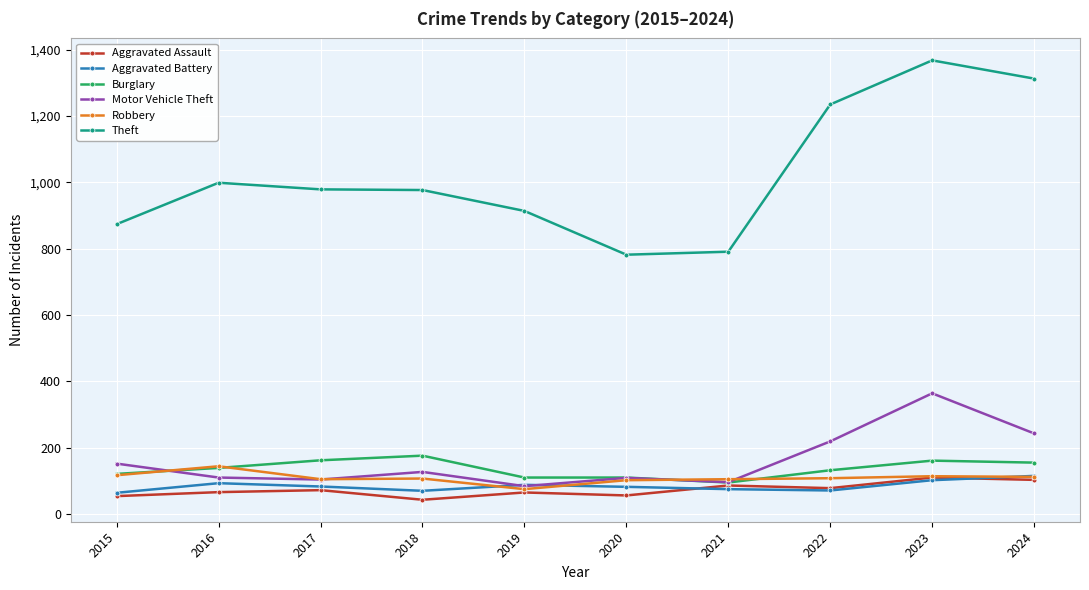

The value of Aggravated Battery at 2016 is 93. True or false?

True